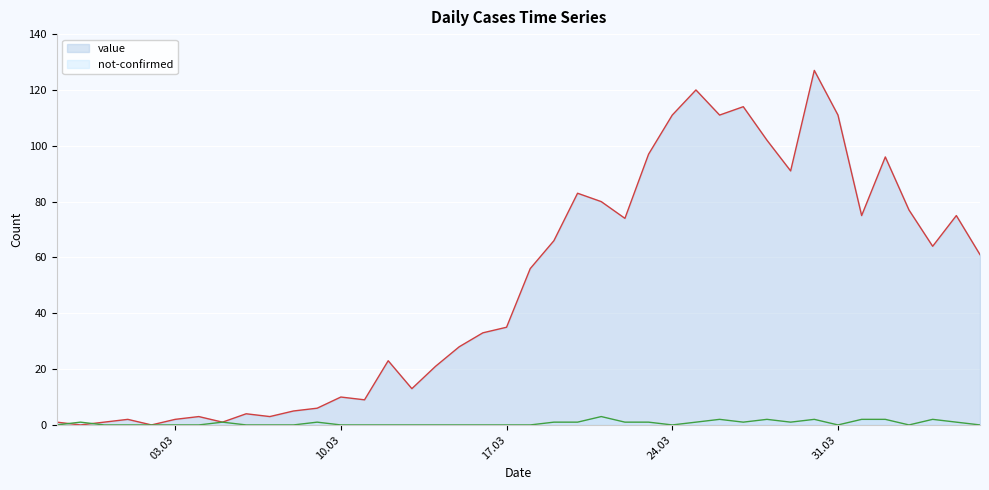

How many data points in value are above 56?

19